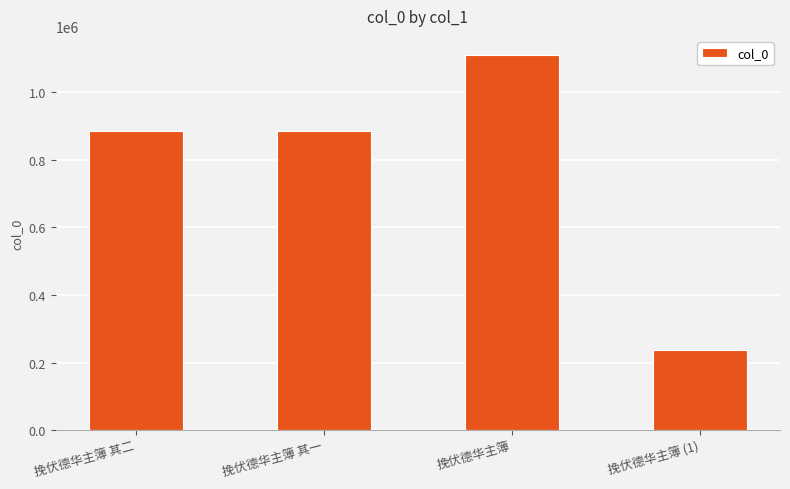

Which has a higher value, 挽伏德华主簿 其一 or 挽伏德华主簿 (1)?

挽伏德华主簿 其一